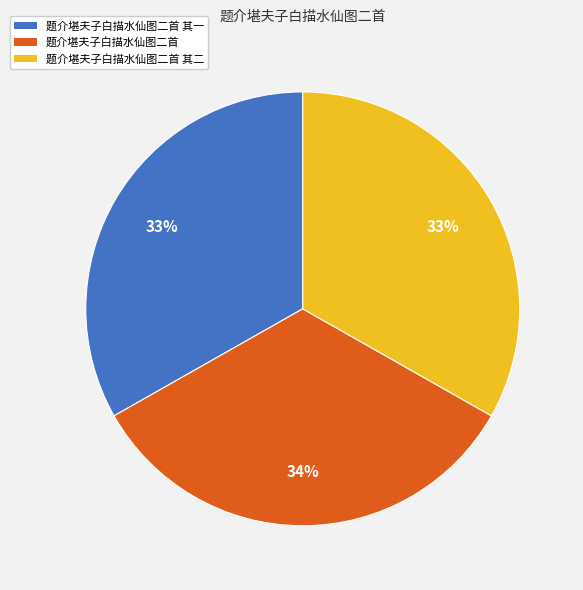

The 题介堪夫子白描水仙图二首 其一 slice represents 27% of the pie. True or false?

False